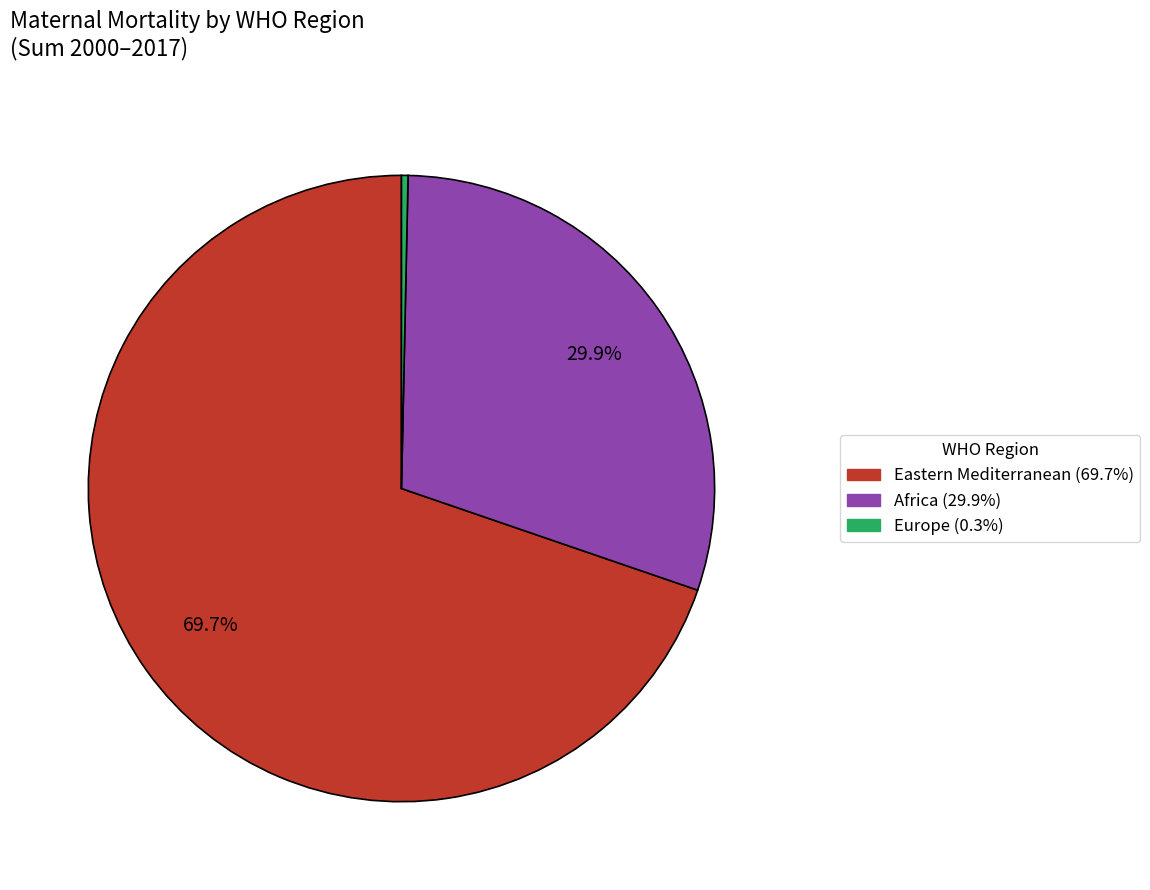

How many segments does this pie chart have?

3